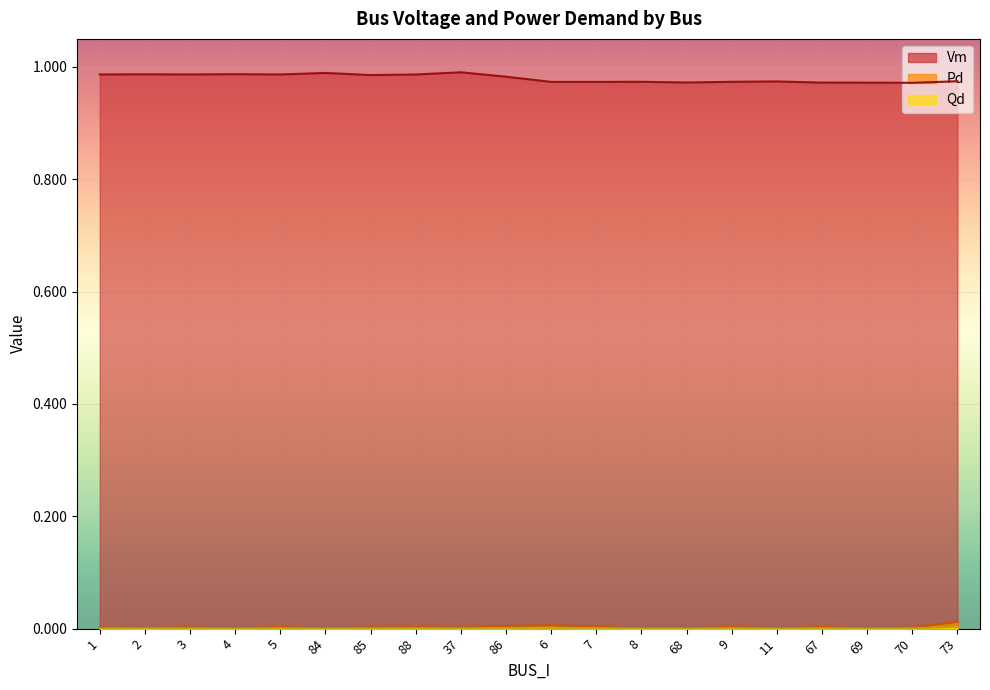

Where is Pd nearest to the value 0?

4